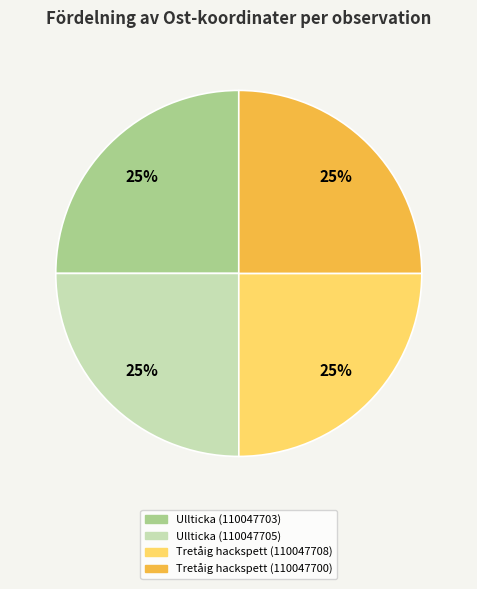

Is there a majority slice in this chart?

No